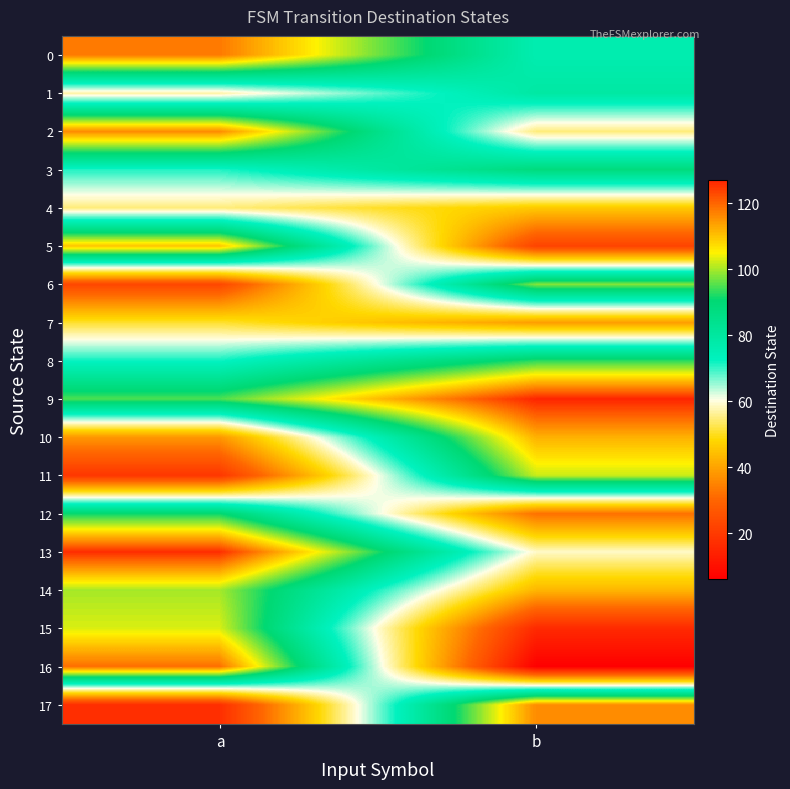

What is the spread (max minus min) of values at b?

121